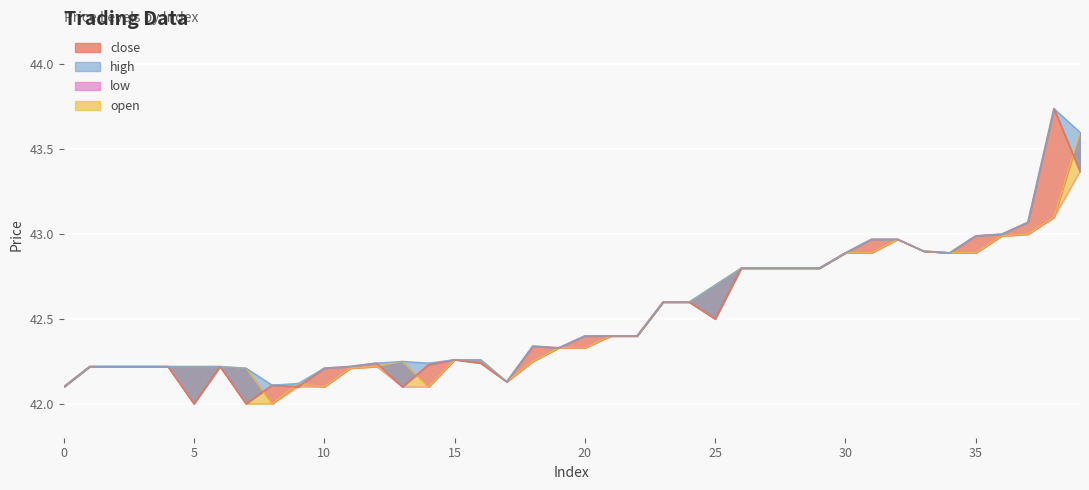

Where is the first local maximum for high?

13